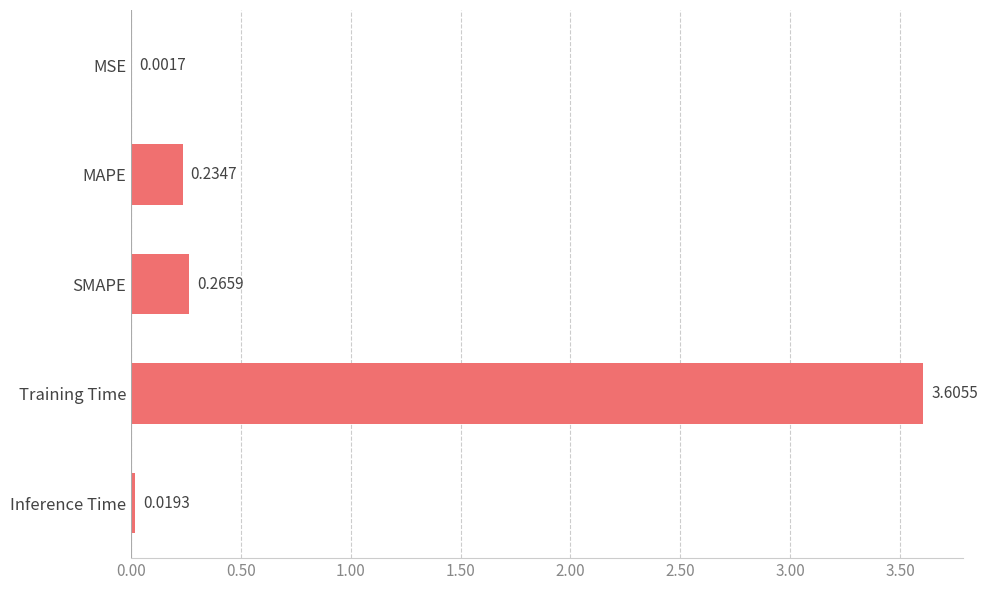

Where is the data nearest to the value 1?

SMAPE